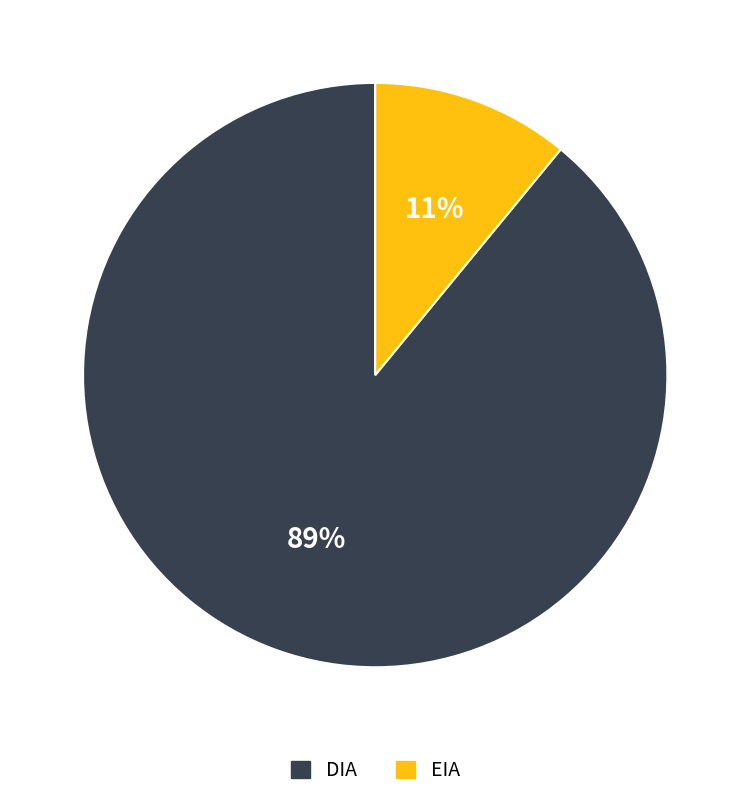

To the nearest percent, what is the combined percentage of DIA and EIA?

100%